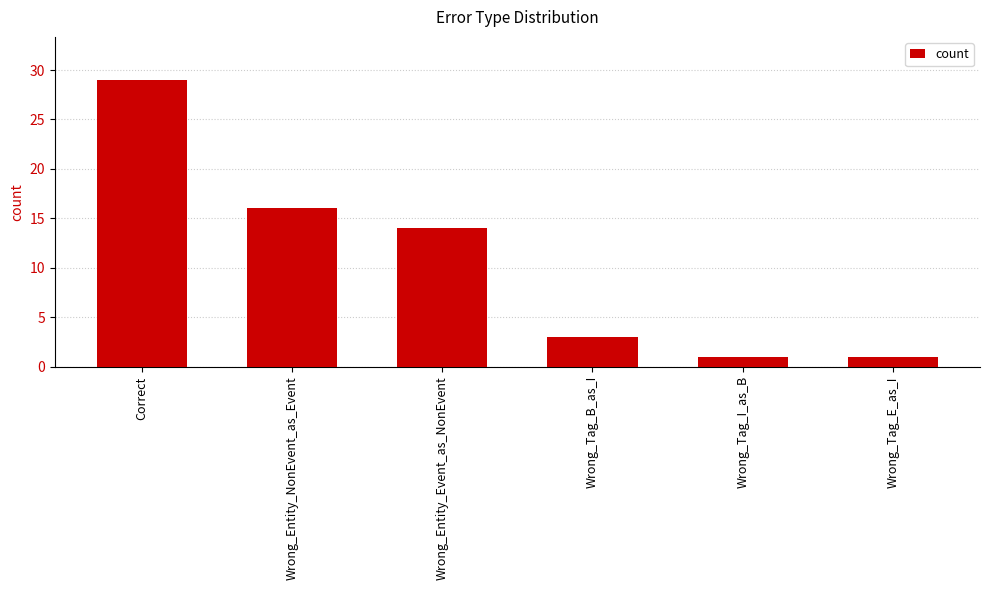

Which label corresponds to the largest value in the chart?

Correct